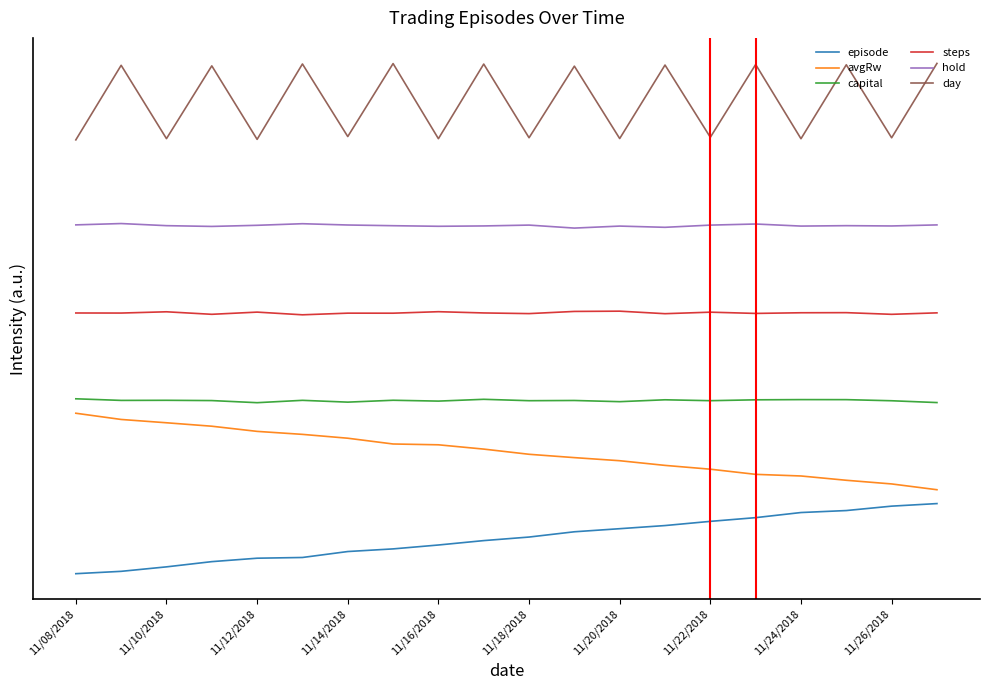

How many lines are shown in the chart?

6